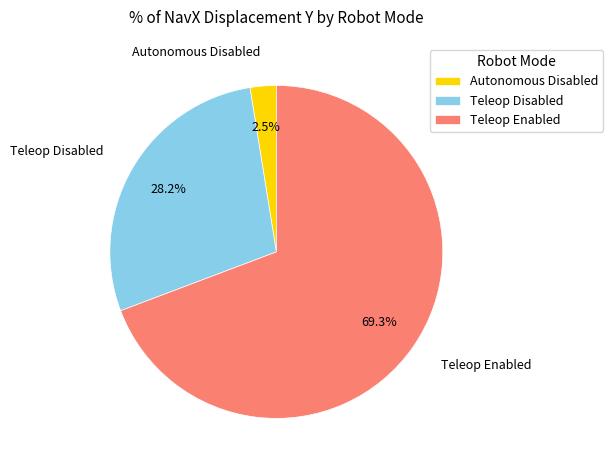

What is the smallest slice in the pie chart?

Autonomous Disabled